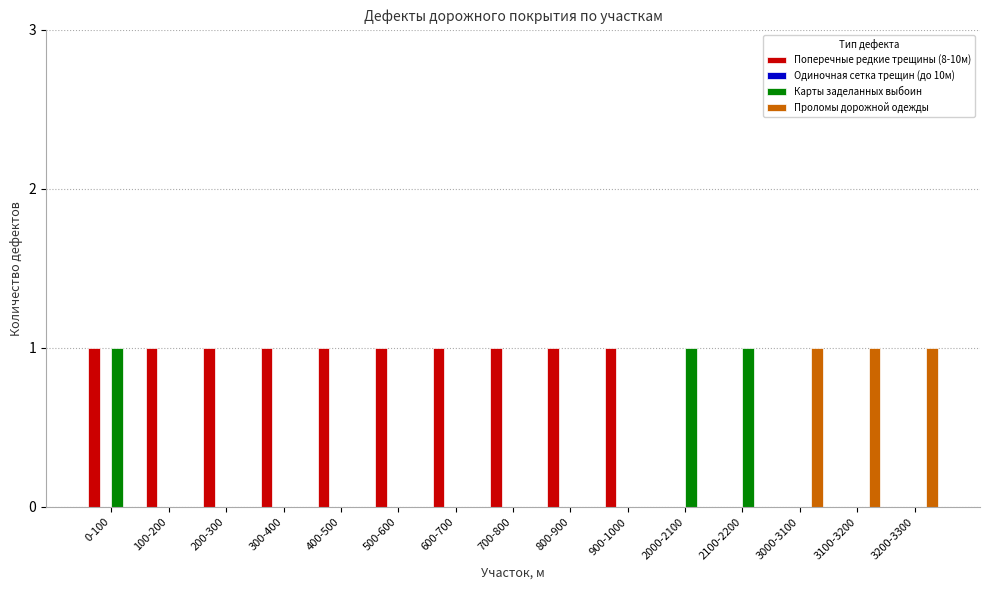

What is the sum of all Проломы дорожной одежды values?

3